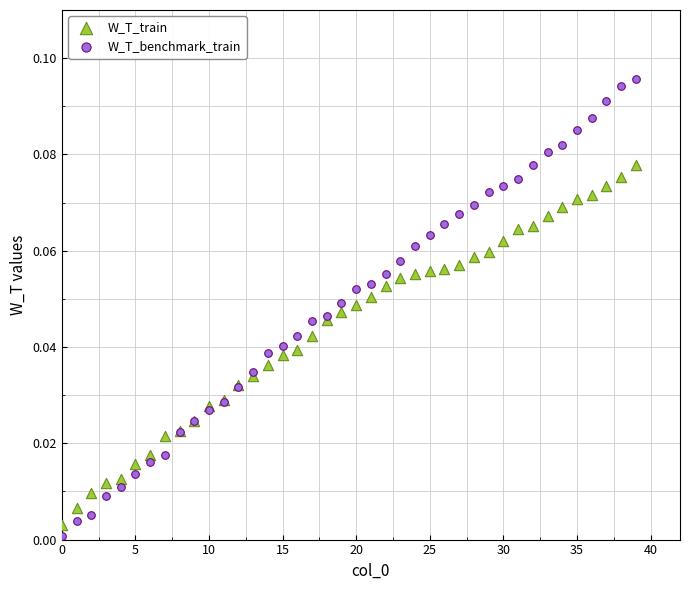

Which series contains the highest Y value?

W_T_benchmark_train